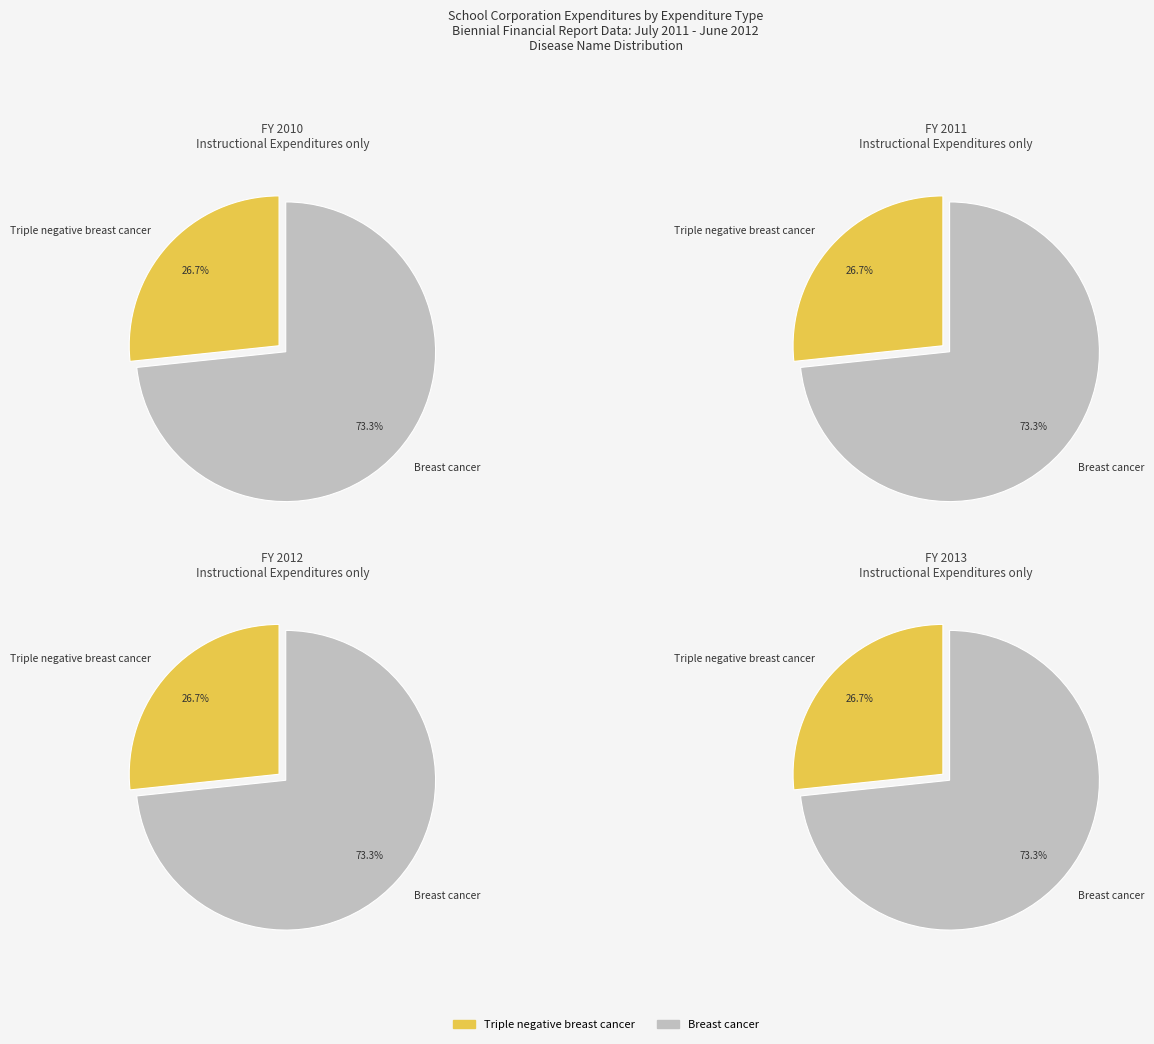

How many slices are in this pie chart?

2